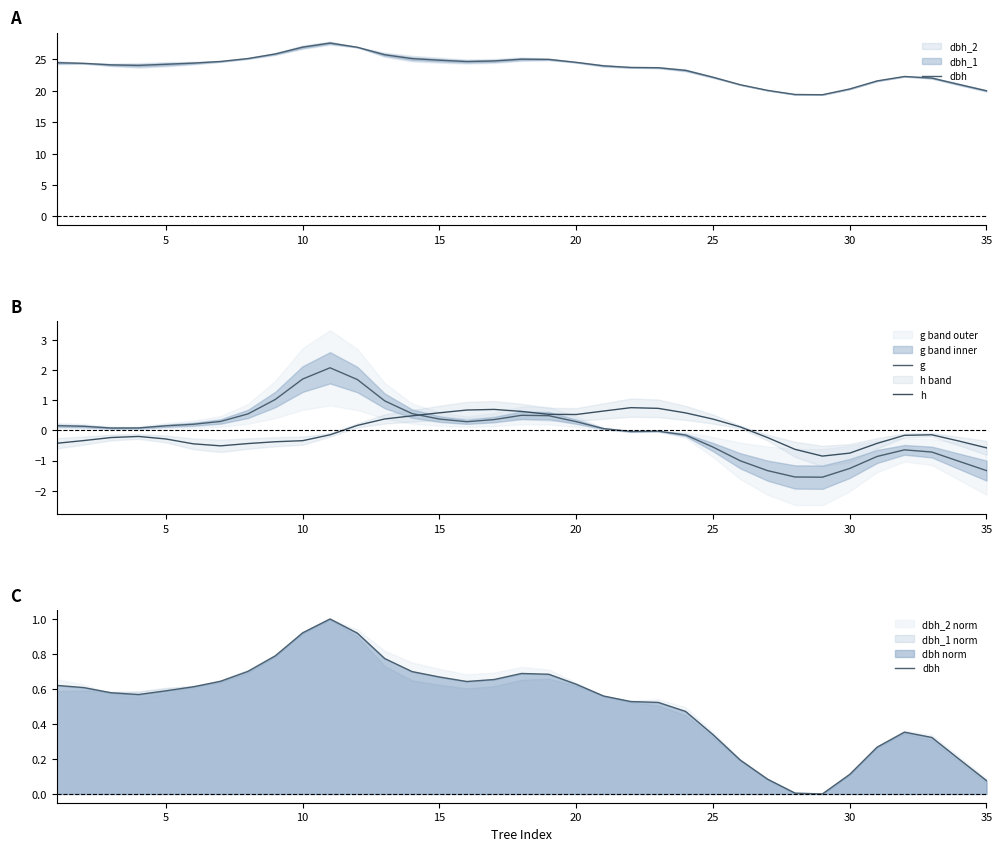

The h series shows -0.1 at 10. True or false?

False